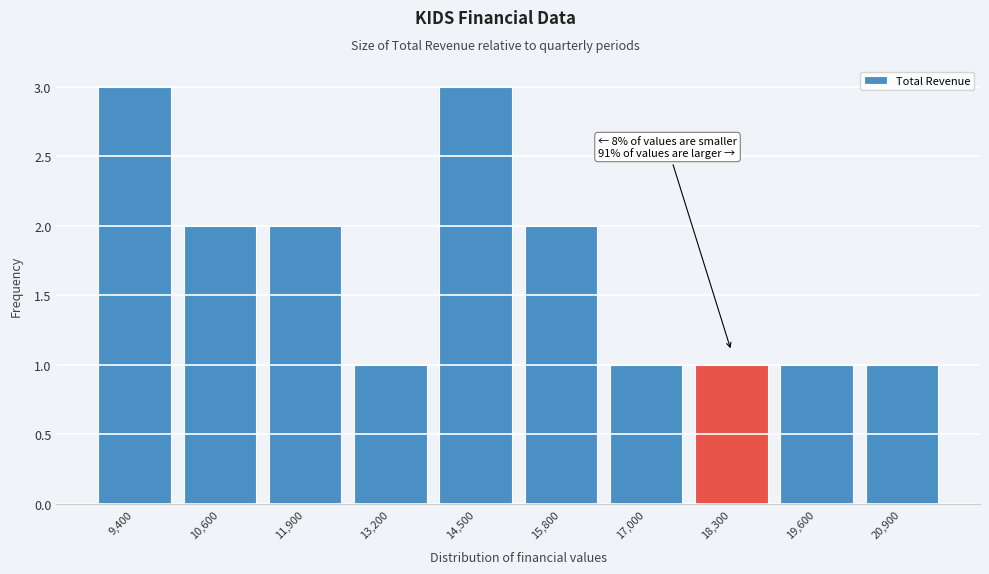

Reading left to right, list all the values displayed in this chart.

9,400=3	10,600=2	11,900=2	13,200=1	14,500=3	15,800=2	17,000=1	18,300=1	19,600=1	20,900=1